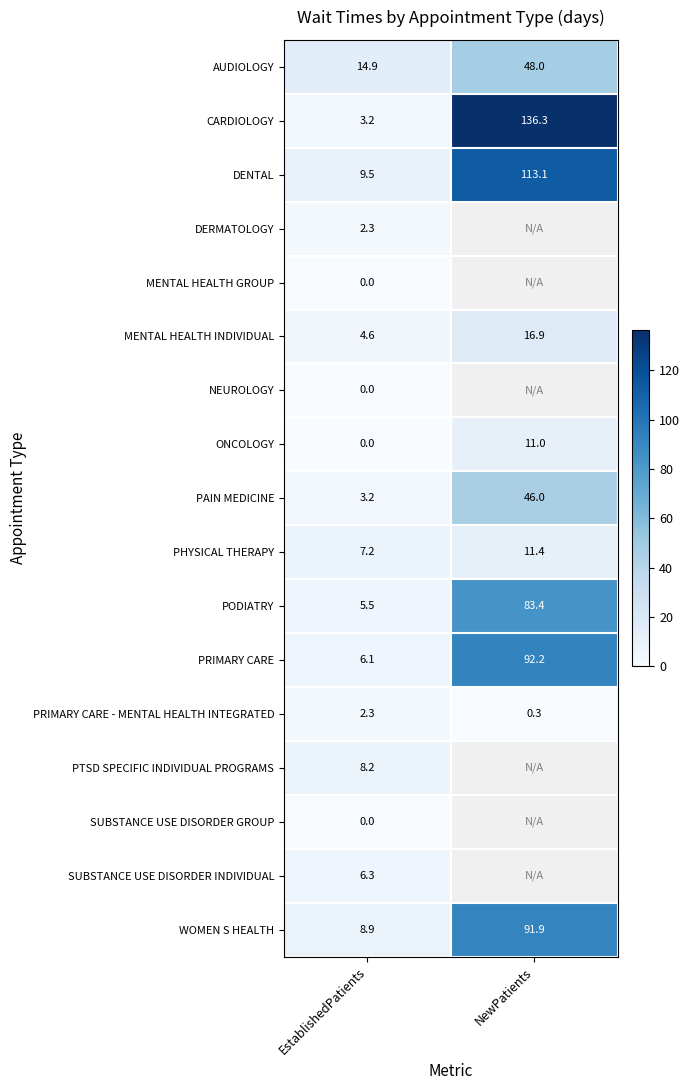

List the labels in order of PAIN MEDICINE value, smallest first.

EstablishedPatients, NewPatients